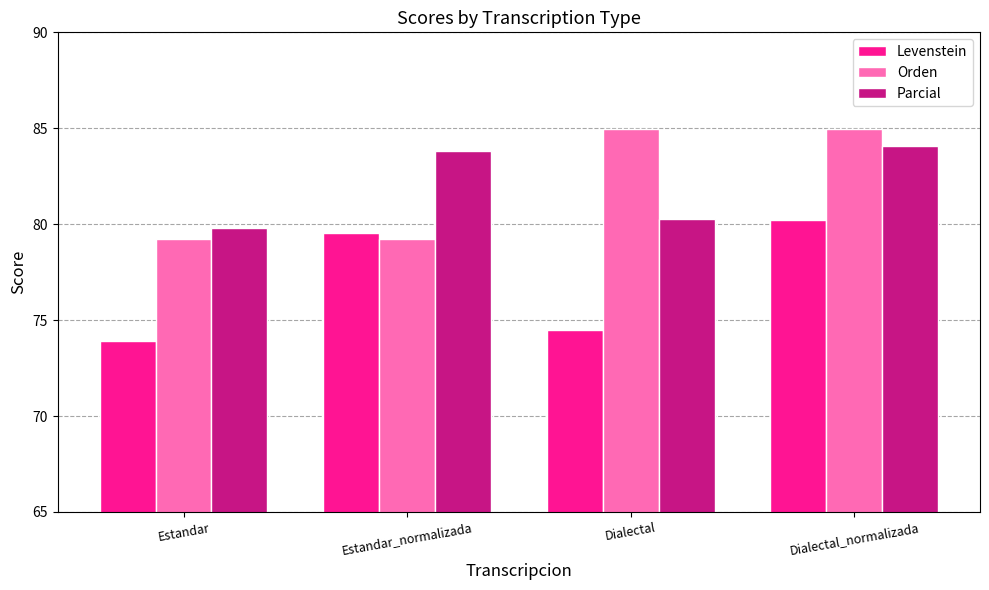

What is the sum of the Parcial values at Estandar and Estandar_normalizada?

163.6